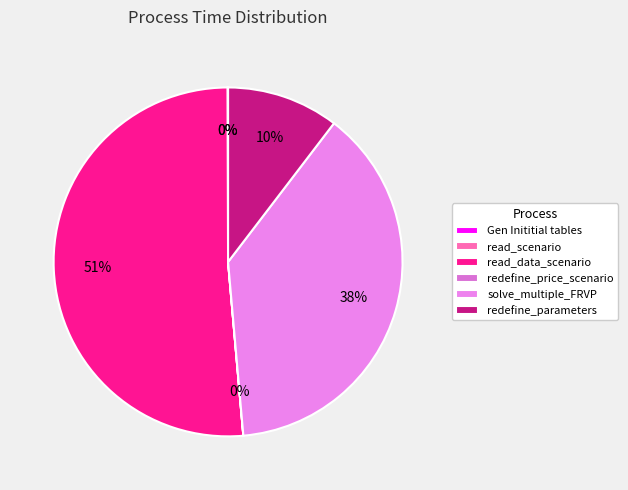

Rank the categories by value from highest to lowest.

read_data_scenario, solve_multiple_FRVP, redefine_parameters, Gen Inititial tables, redefine_price_scenario, read_scenario